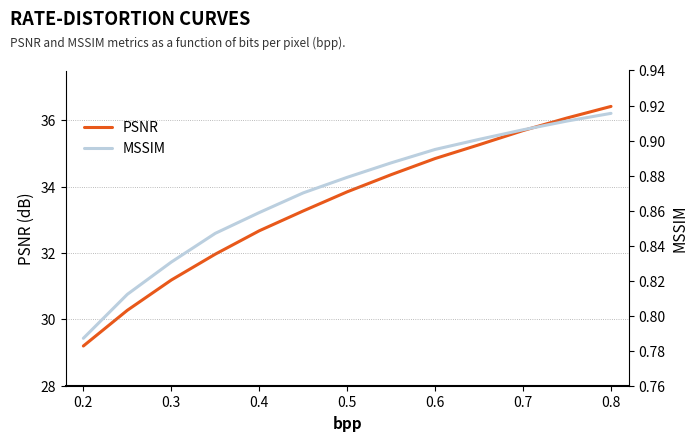

True or false: MSSIM and PSNR intersect in this chart.

False